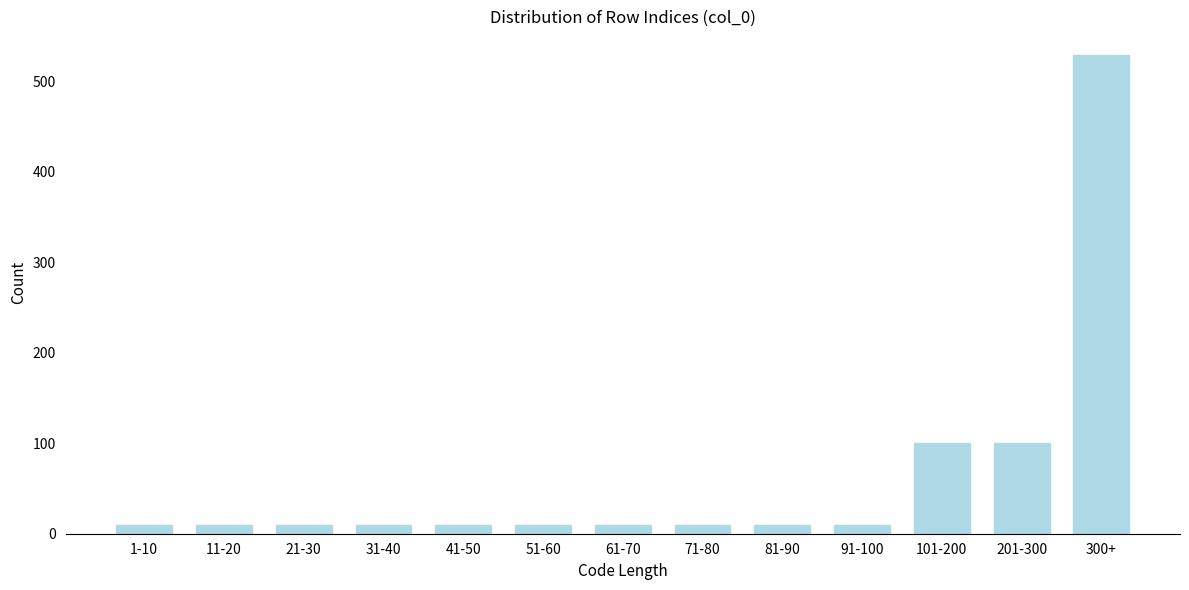

Reading right to left, list all the values displayed in this chart.

300+=529	201-300=100	101-200=100	91-100=10	81-90=10	71-80=10	61-70=10	51-60=10	41-50=10	31-40=10	21-30=10	11-20=10	1-10=10